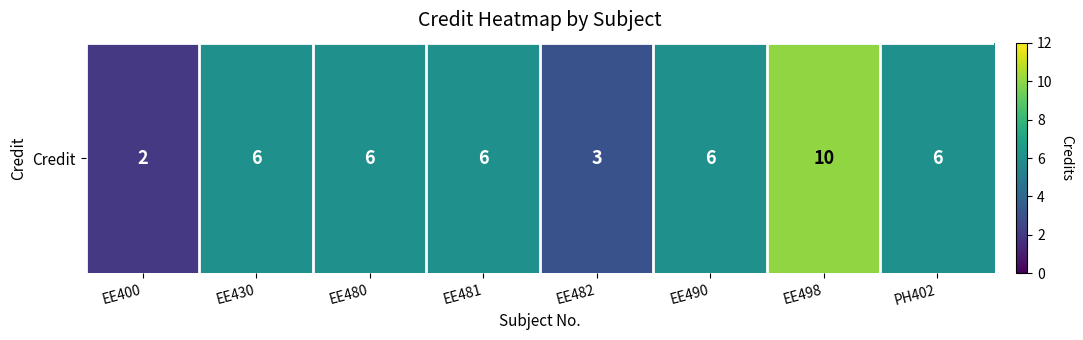

At which label does the data first exceed 6?

EE498